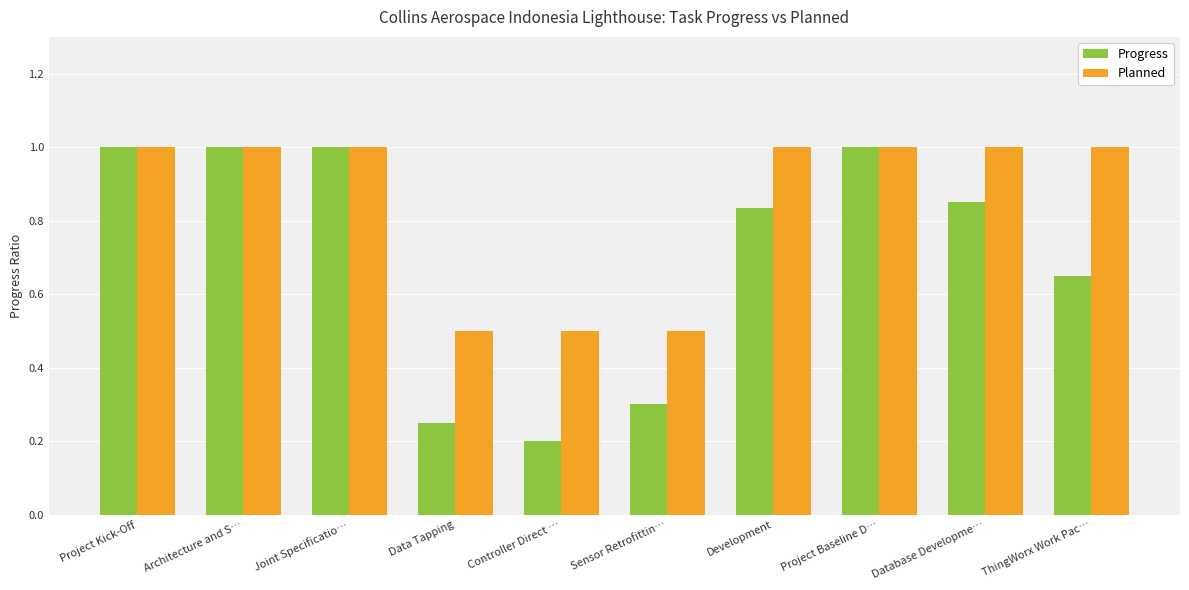

What is the label of the 8th bar from the left?

Project Baseline D…